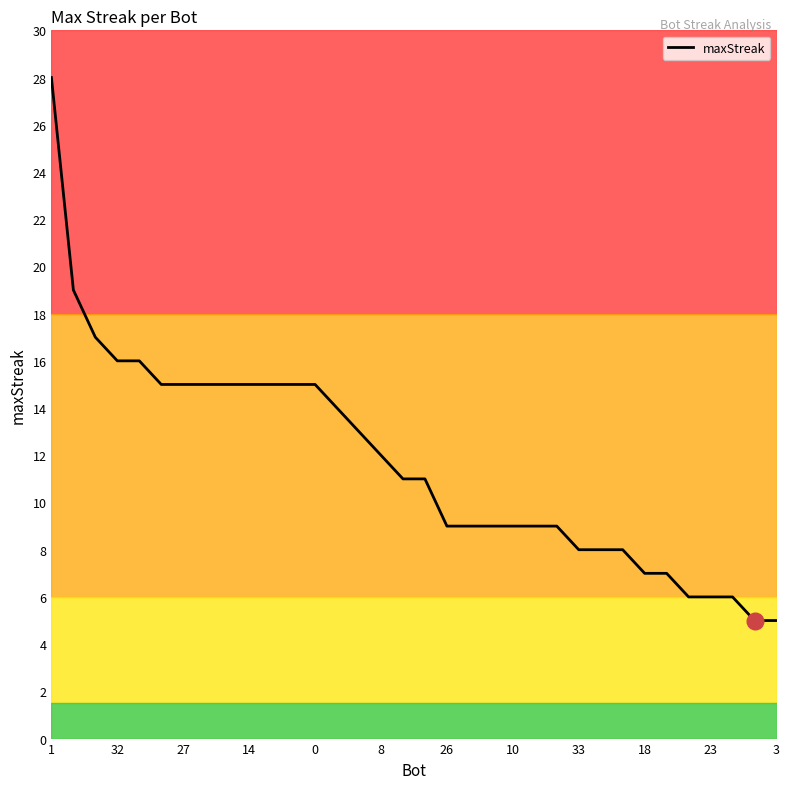

What is the difference between the maximum and minimum values?

23